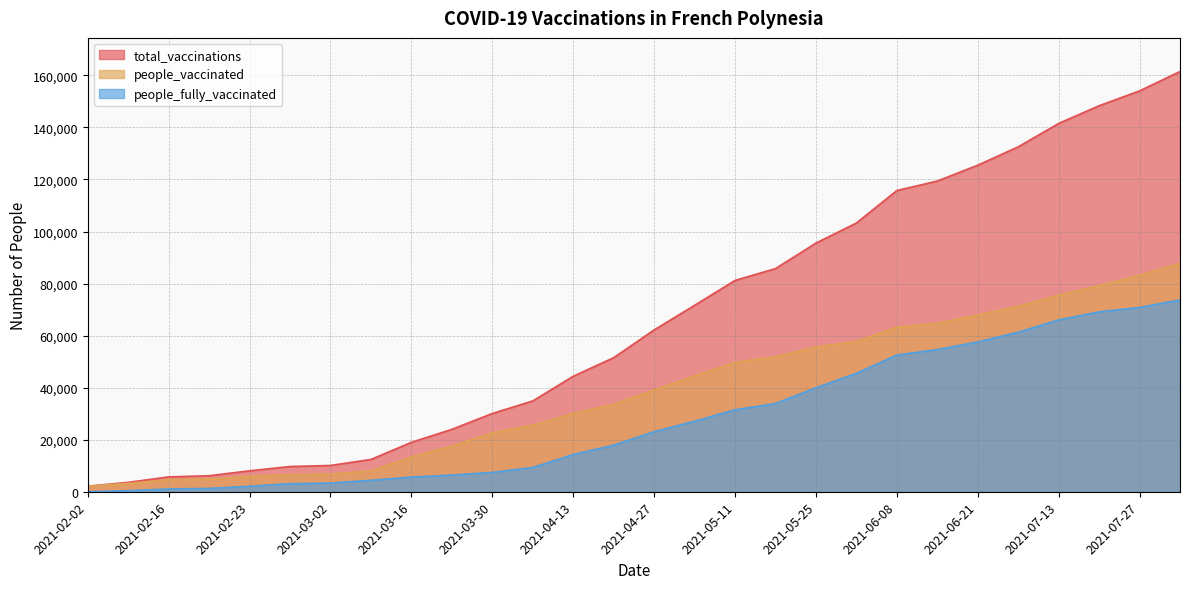

How many lines are shown in the chart?

3